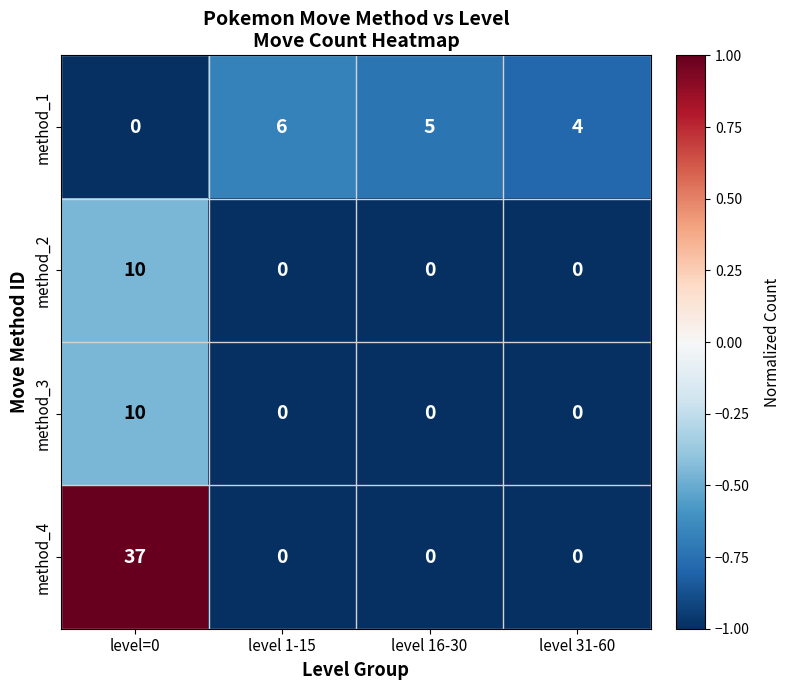

Count the number of data series in this chart.

4